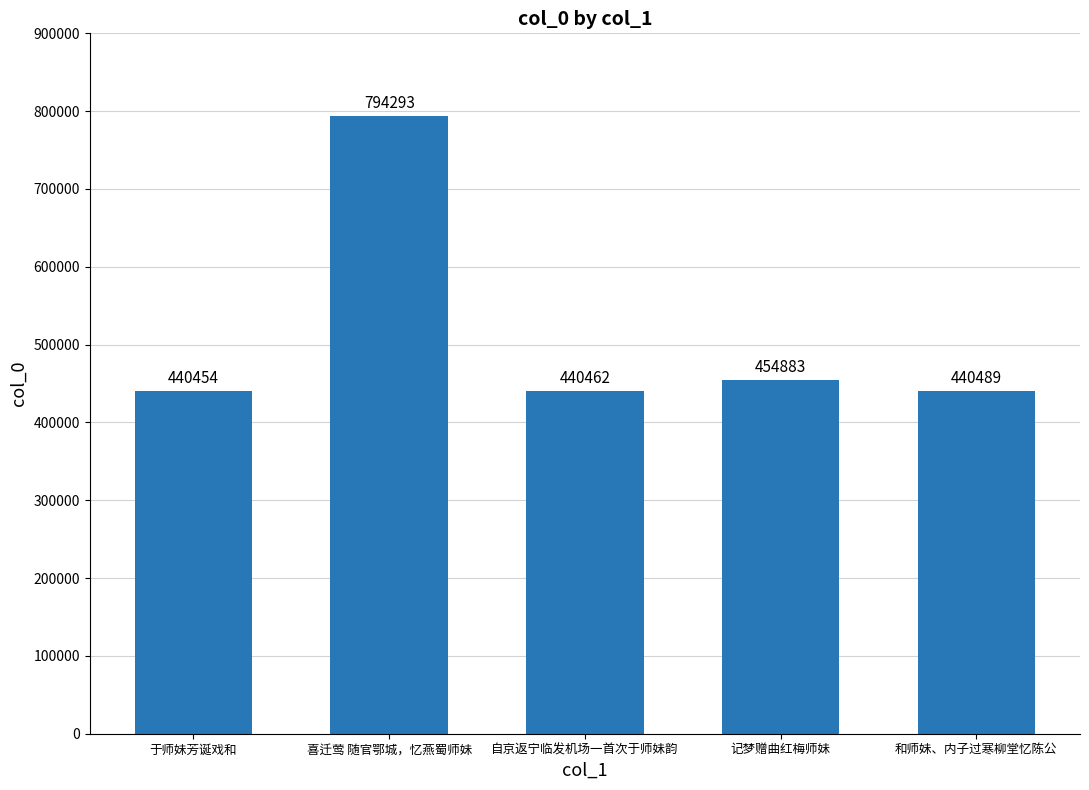

Which label corresponds to the largest value in the chart?

喜迁莺 随官鄂城，忆燕蜀师妹